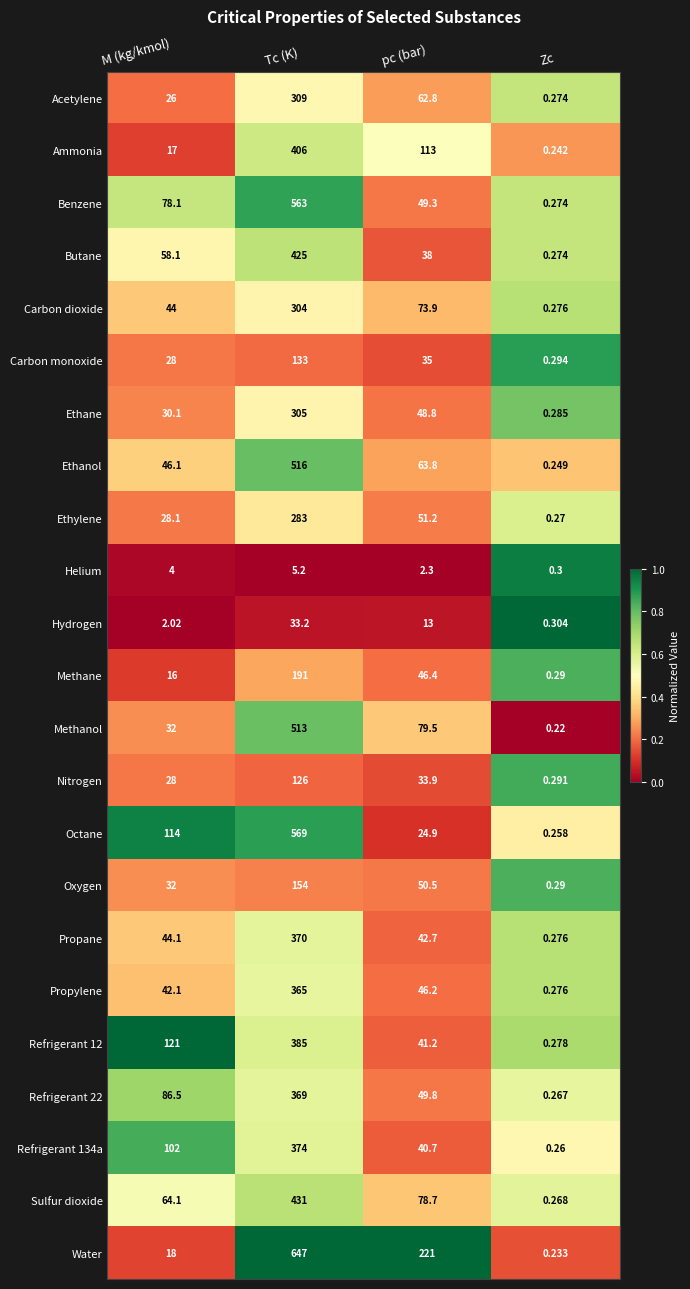

At how many categories does at least one series exceed 0?

4